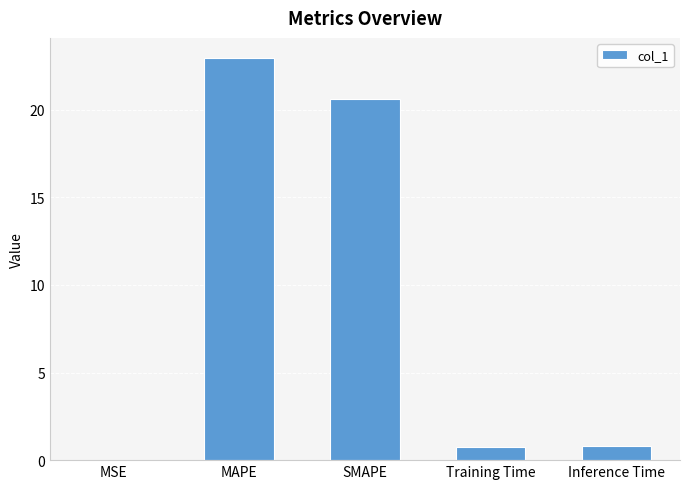

Where is the data nearest to the value 11?

SMAPE